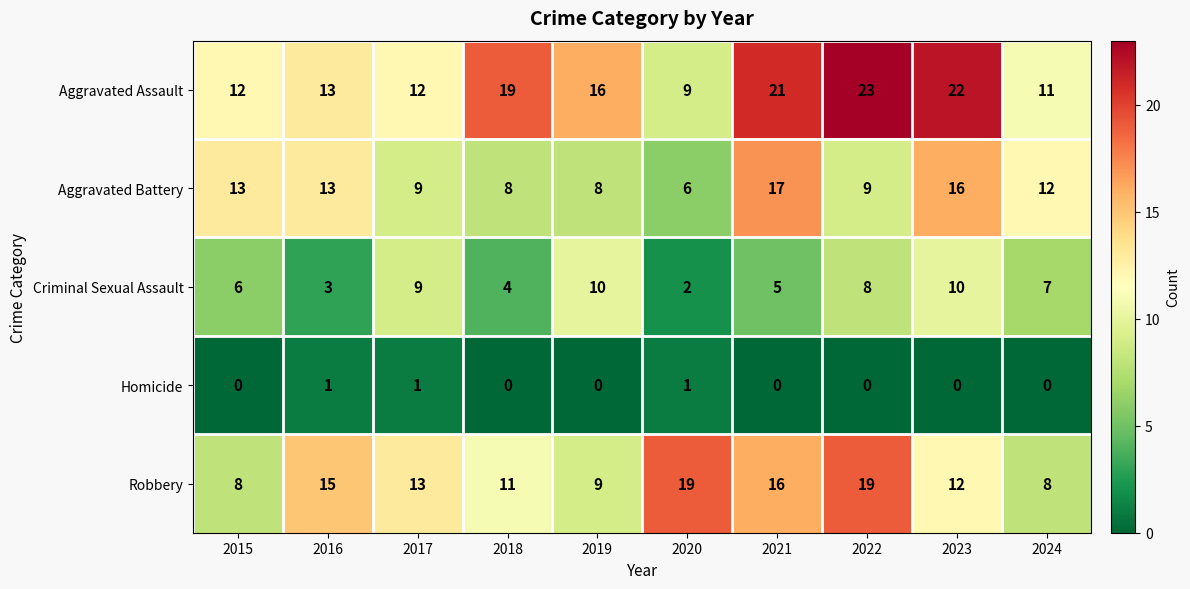

Which category has the highest value across all series?

2022